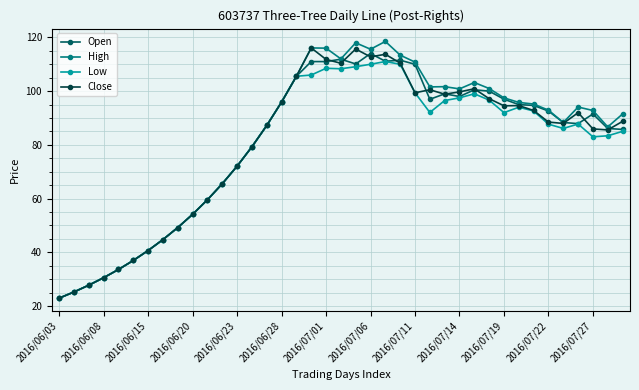

What is the difference between the maximum and second lowest values in the Low series?

85.8